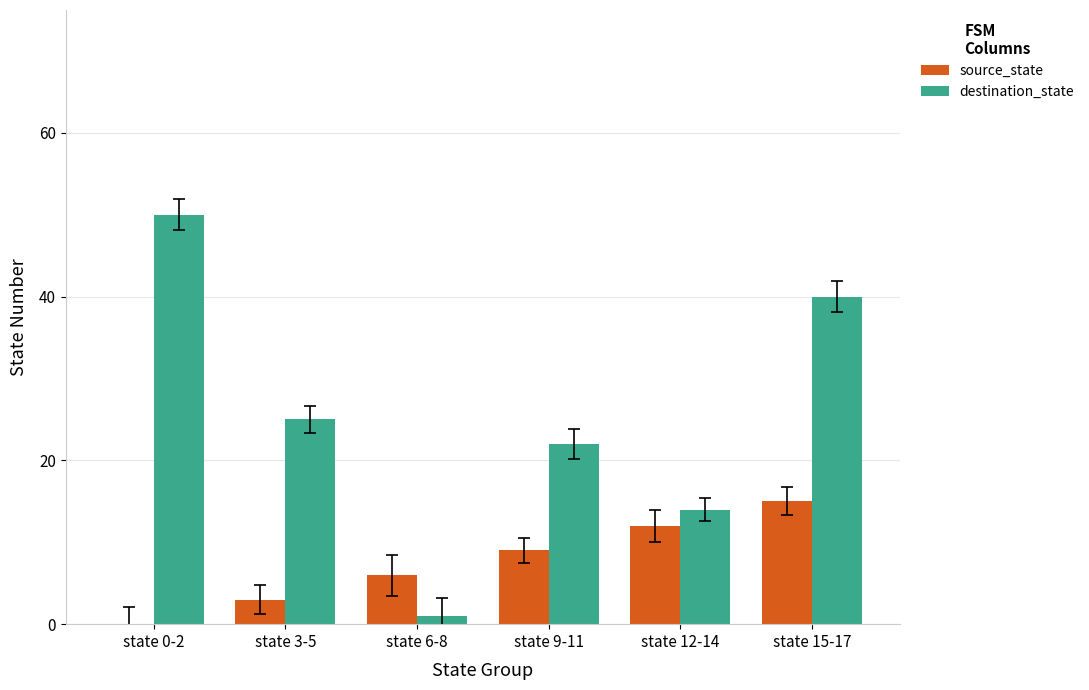

At which label is source_state closest to 7?

state 6-8